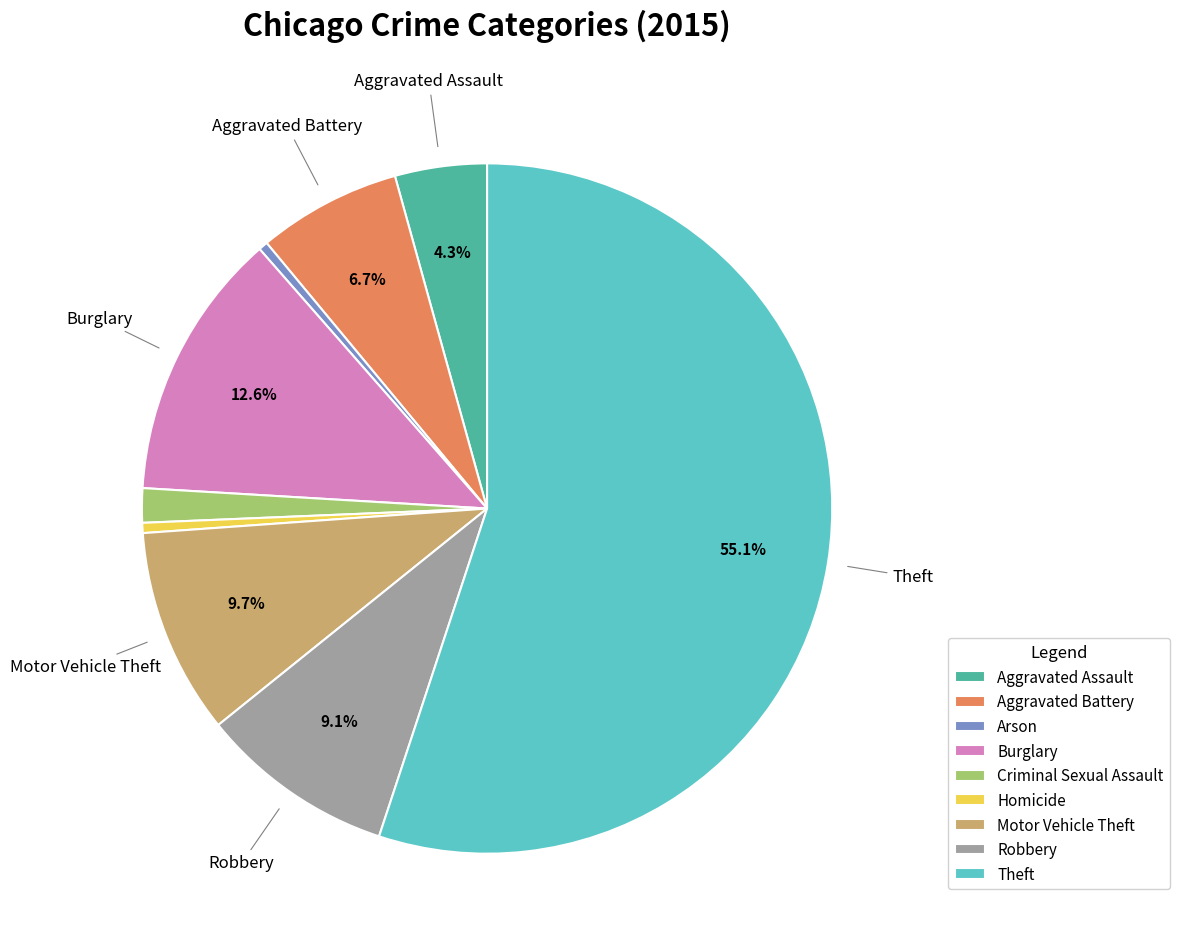

Which has a higher value, Aggravated Assault or Theft?

Theft